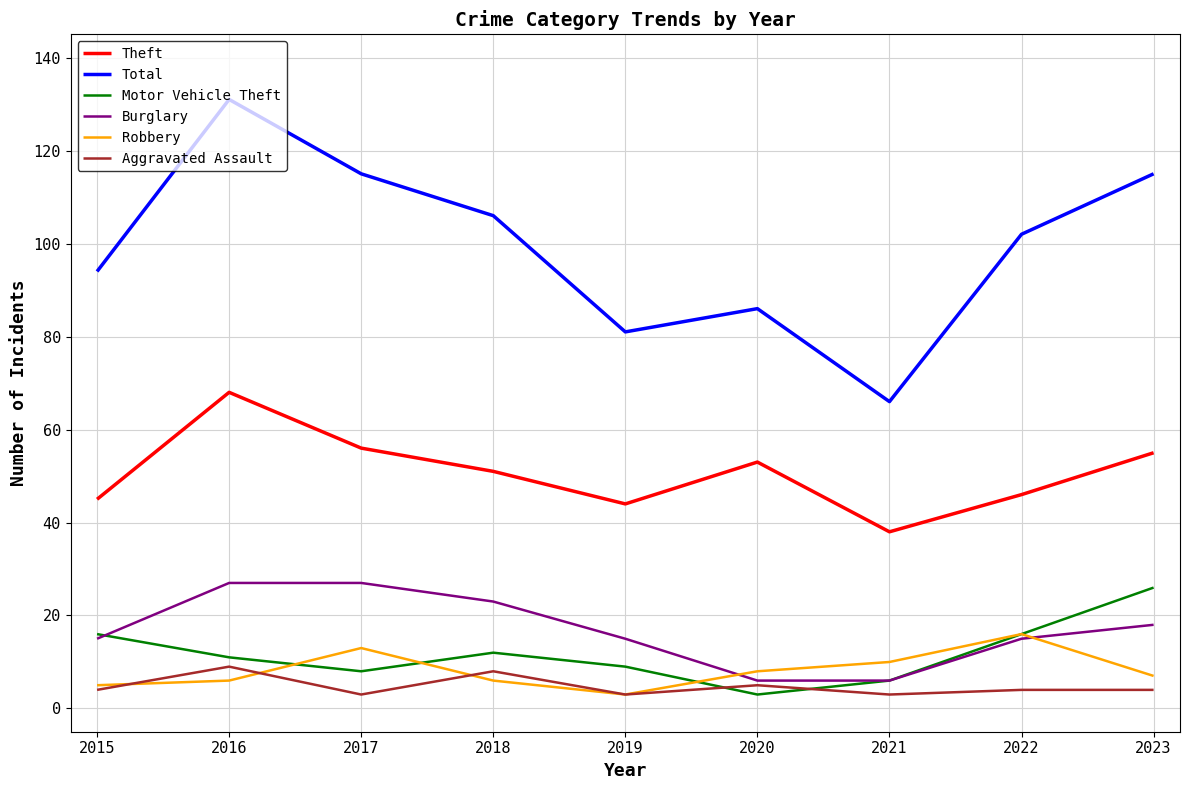

What is the difference between the Motor Vehicle Theft values at 2018 and 2019?

3